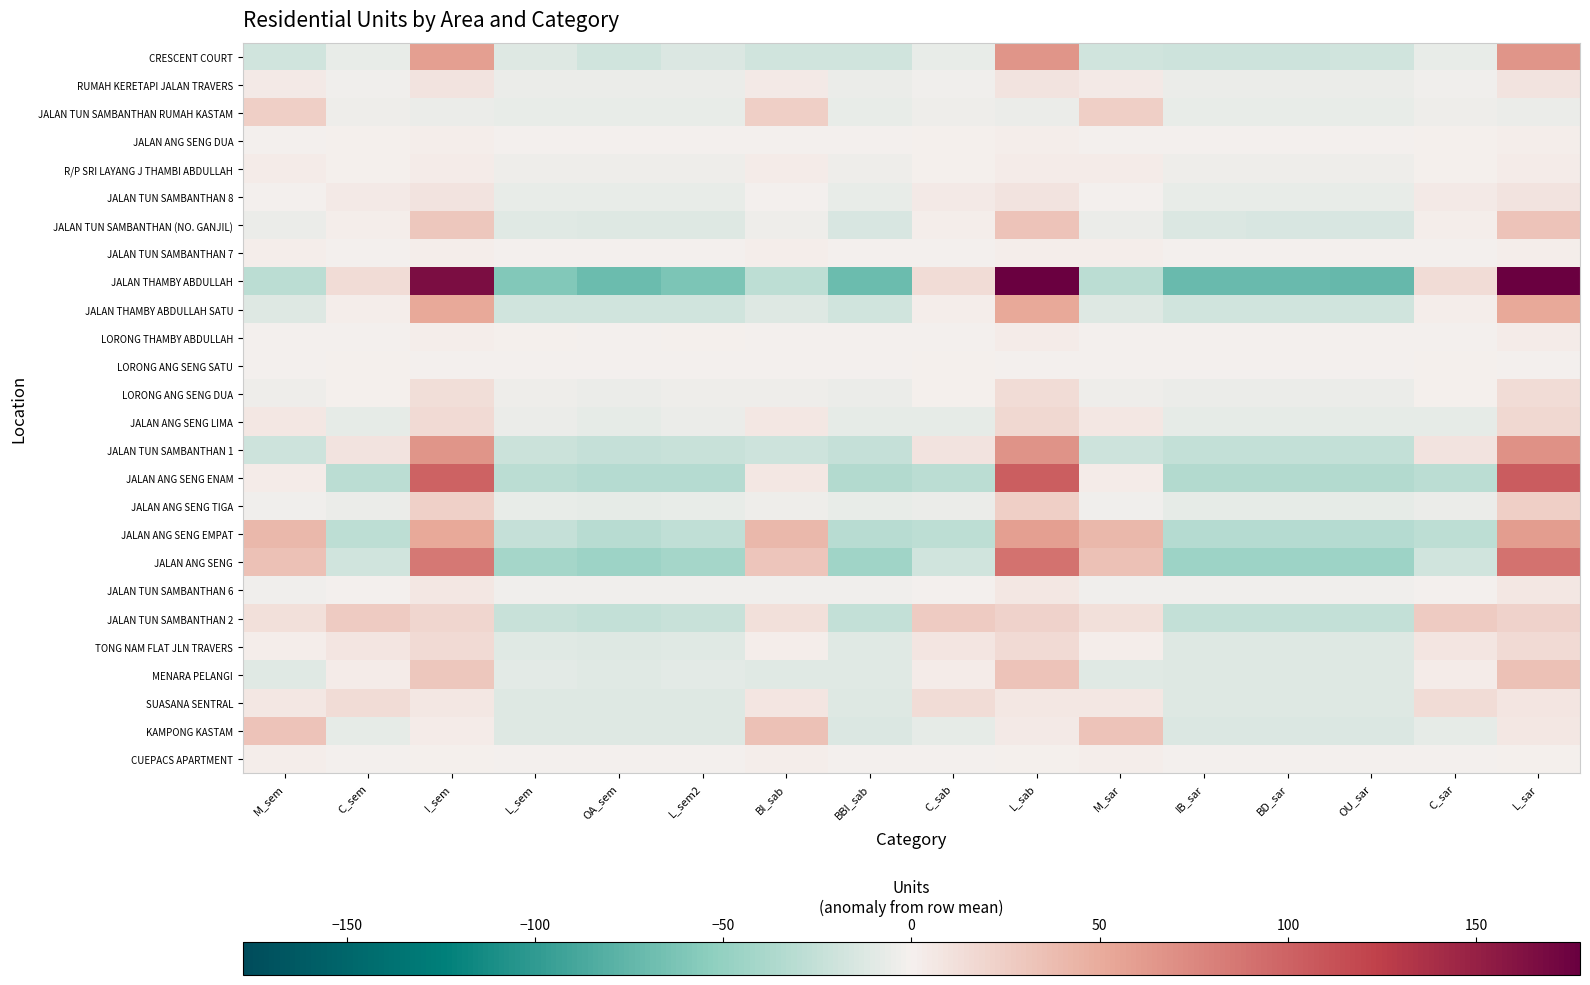

At which category is the sum across all series the highest?

L_sar